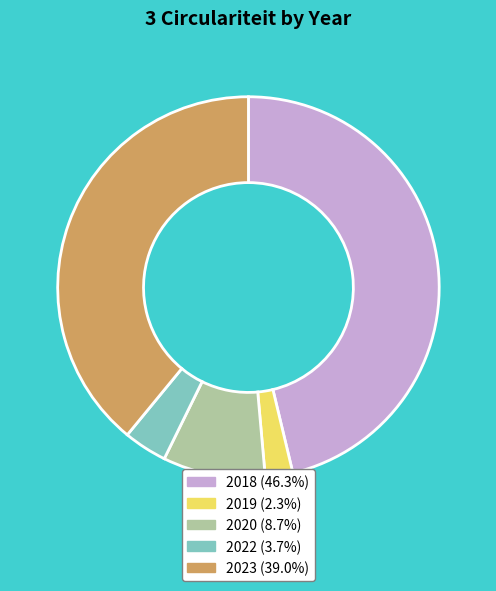

Is there any slice that represents more than half of the pie?

No